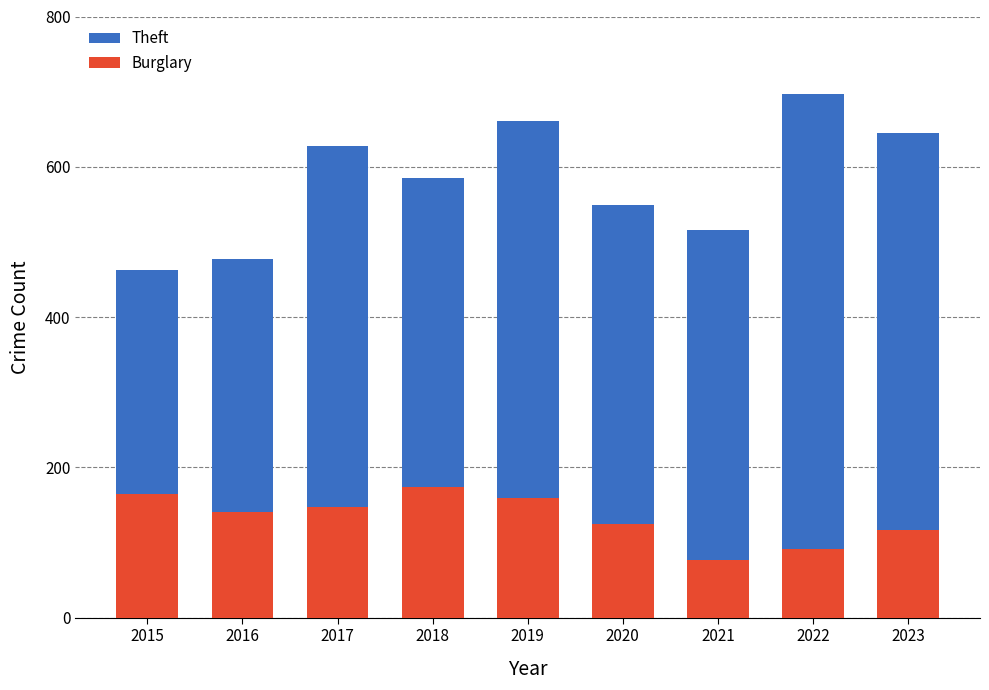

What is the total value across all series at 2023?

762